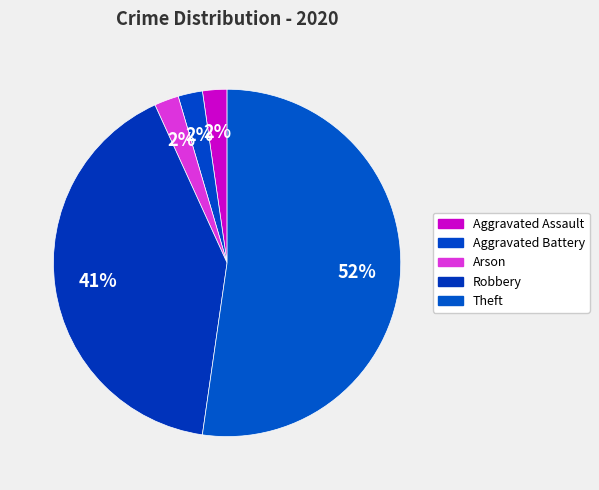

What is the change in value from Aggravated Assault to Theft?

+22